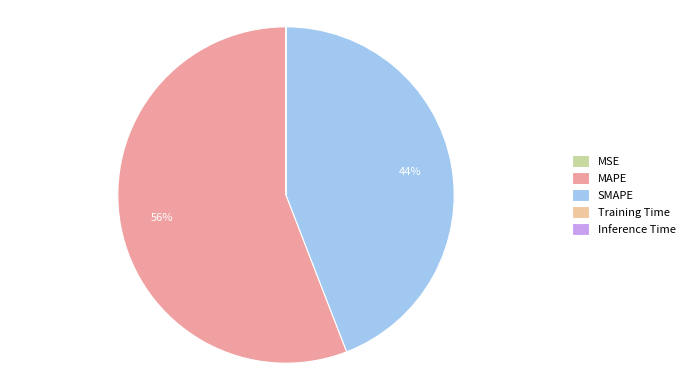

To the nearest percent, what is the difference between the Training Time and MAPE slice percentages?

56%